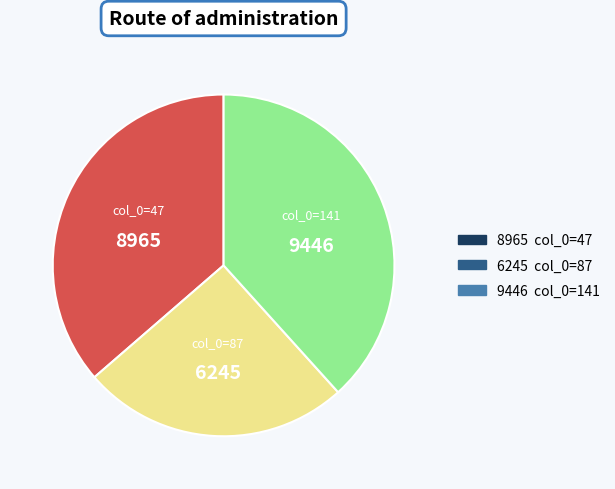

The col_0=141 slice represents 38% of the pie. True or false?

True